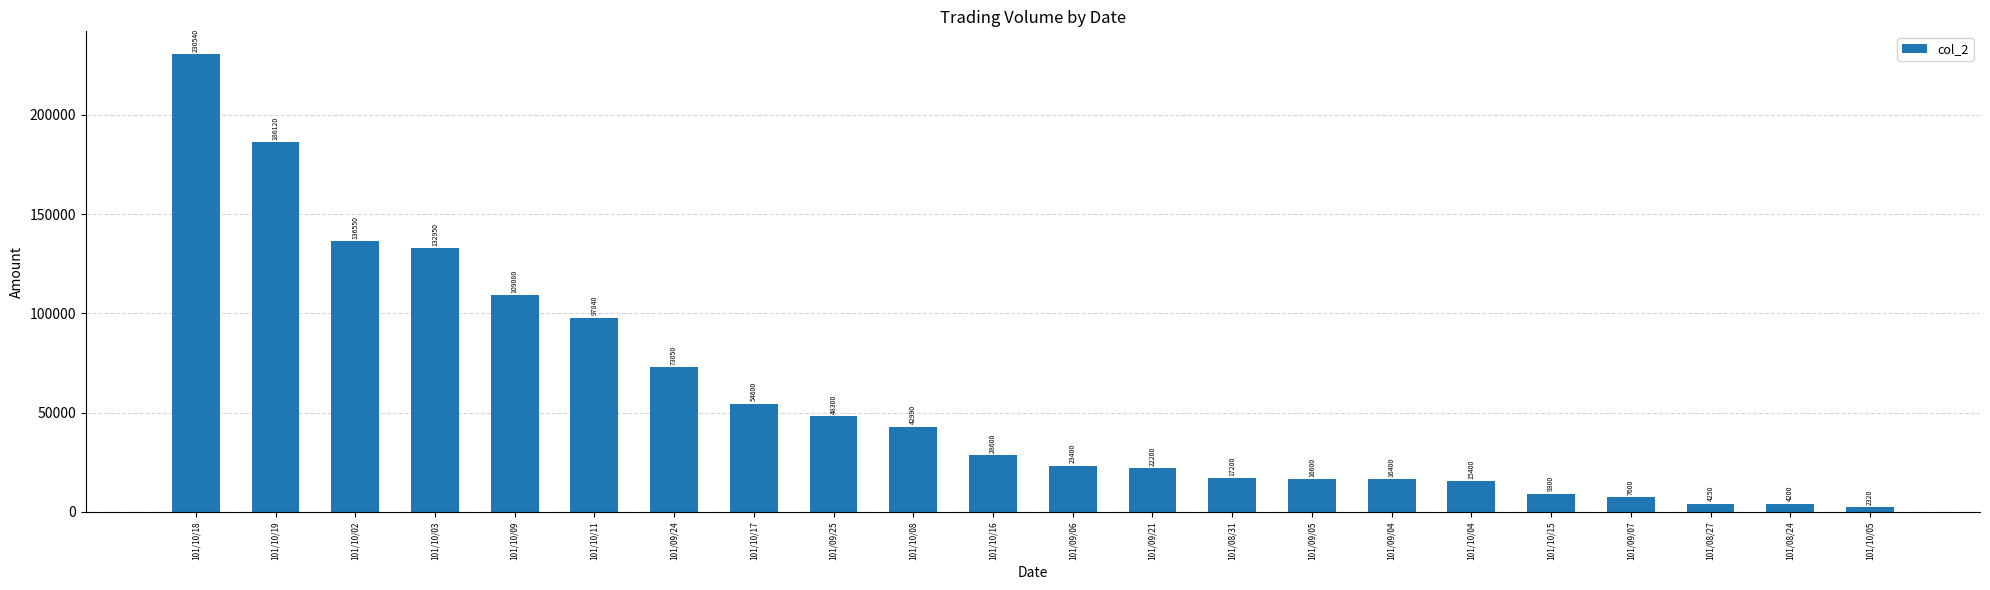

The chart shows a value of 4037 at 101/08/31. True or false?

False